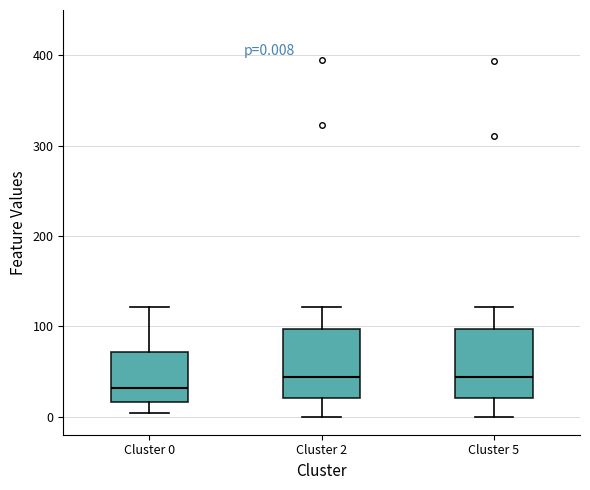

Which box has the lowest median line?

Cluster 0